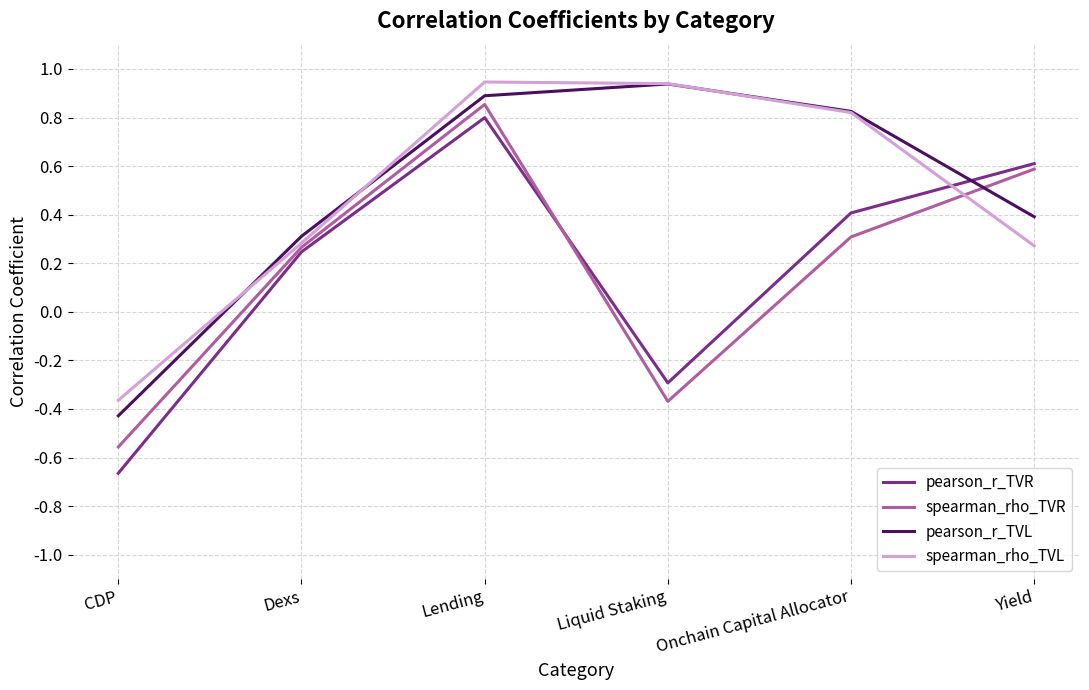

Is this an area chart (filled region under the line)?

No